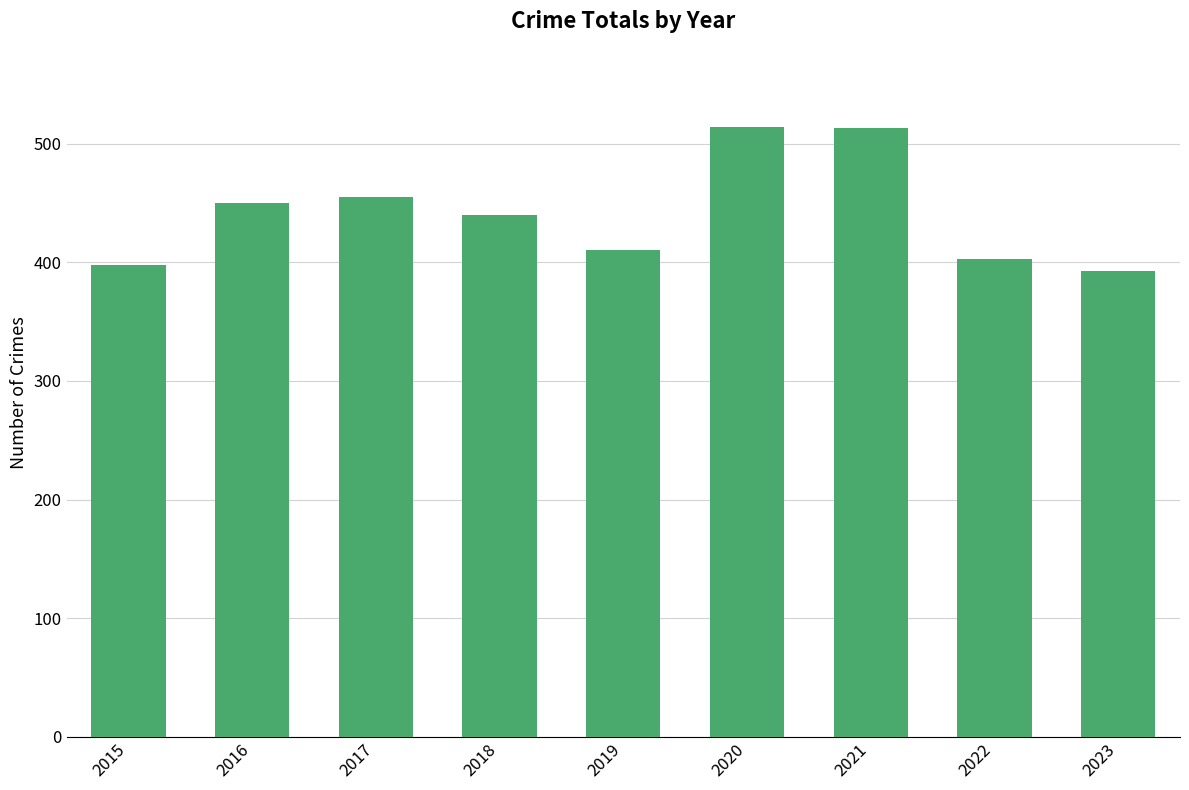

How many categories are shown in the chart?

9